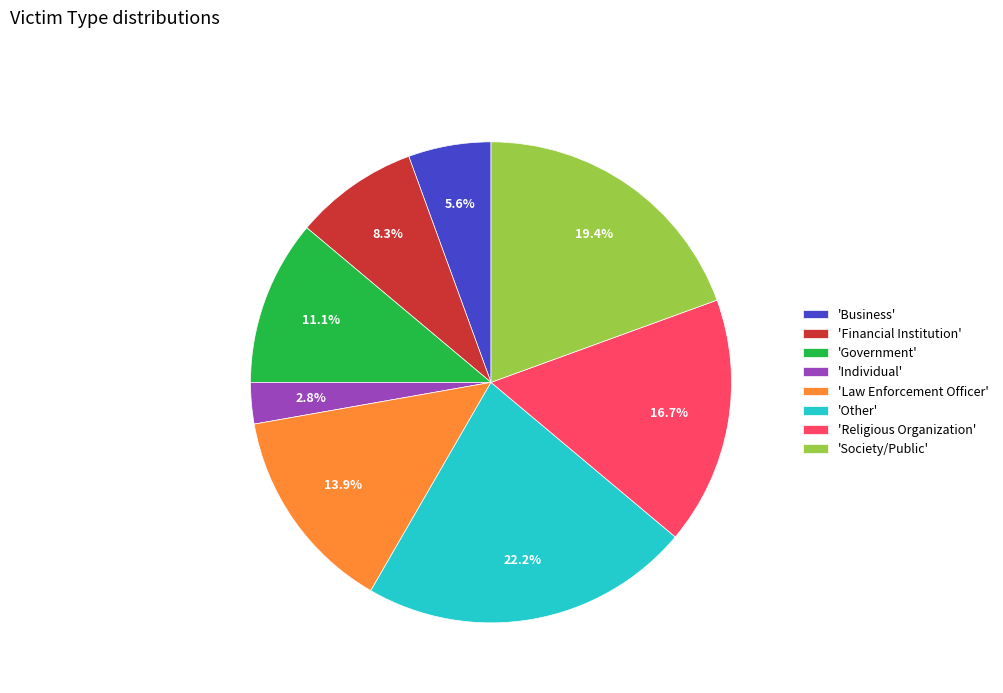

What percentage is NOT represented by 'Financial Institution'?

91.7%